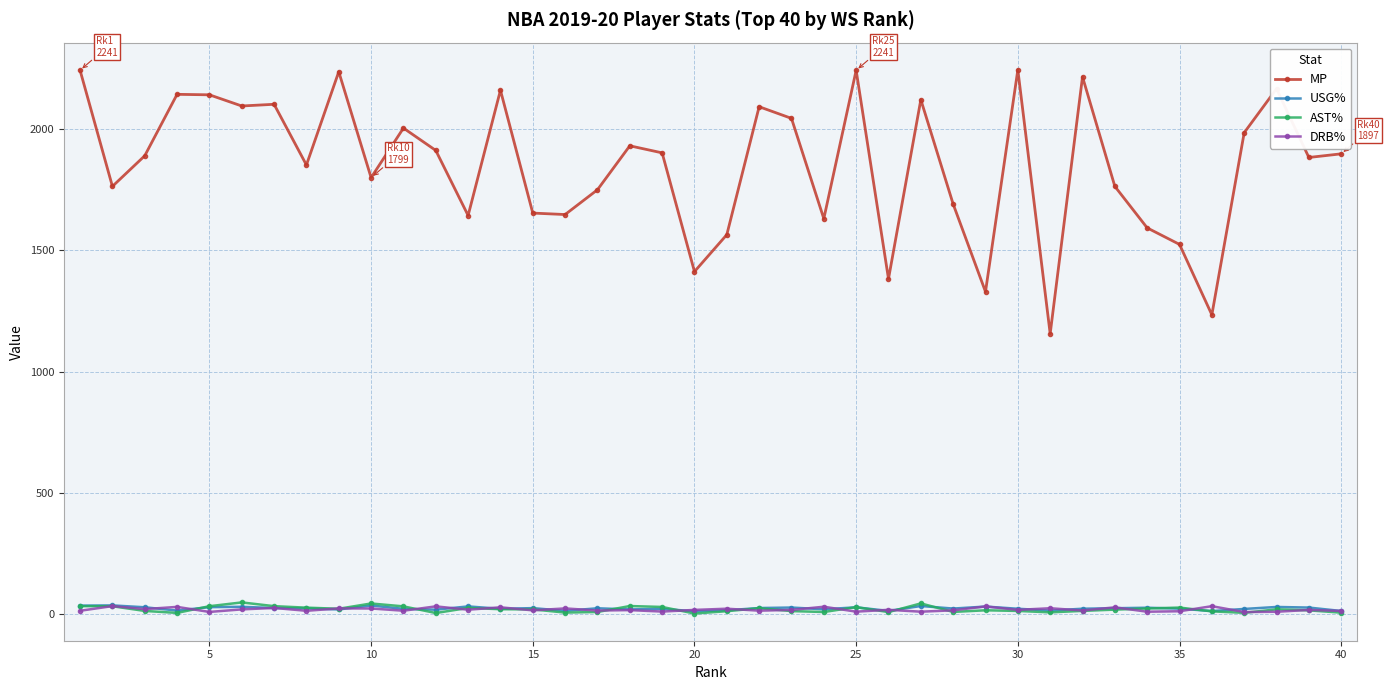

Which series has the largest range (max minus min)?

MP